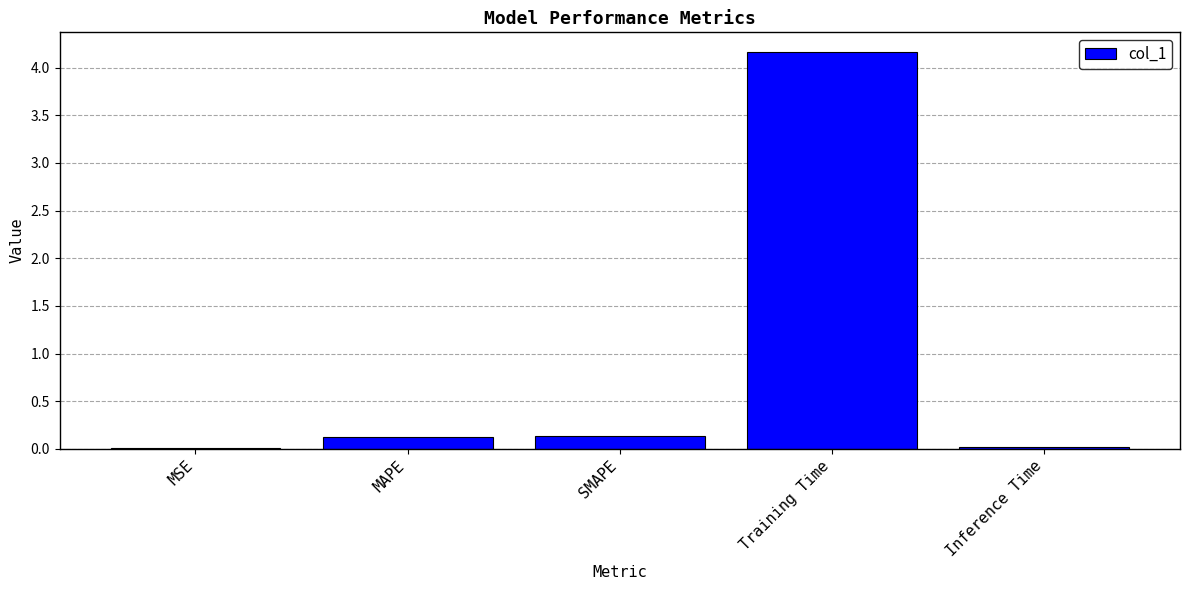

The value at MAPE is 0.1. True or false?

True